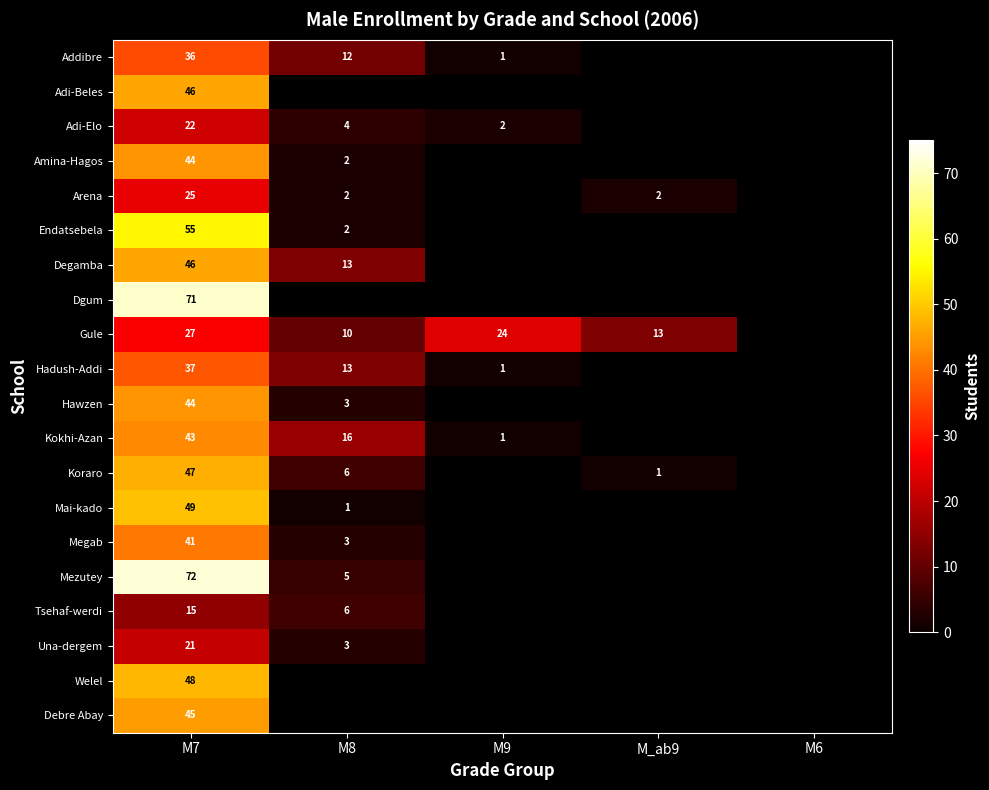

What is the difference between the highest and lowest values at M8?

15.0